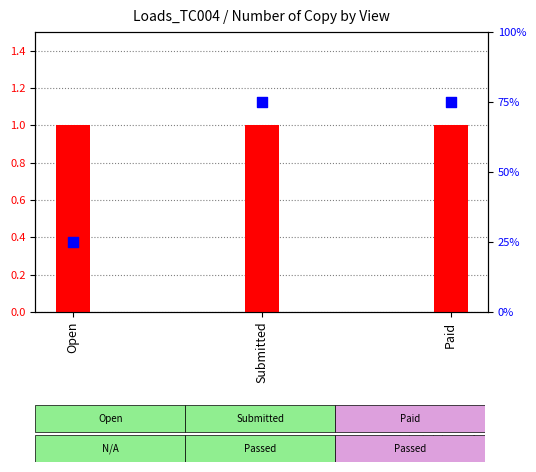

What are all the series names shown in the legend?

number of copy, test status rank